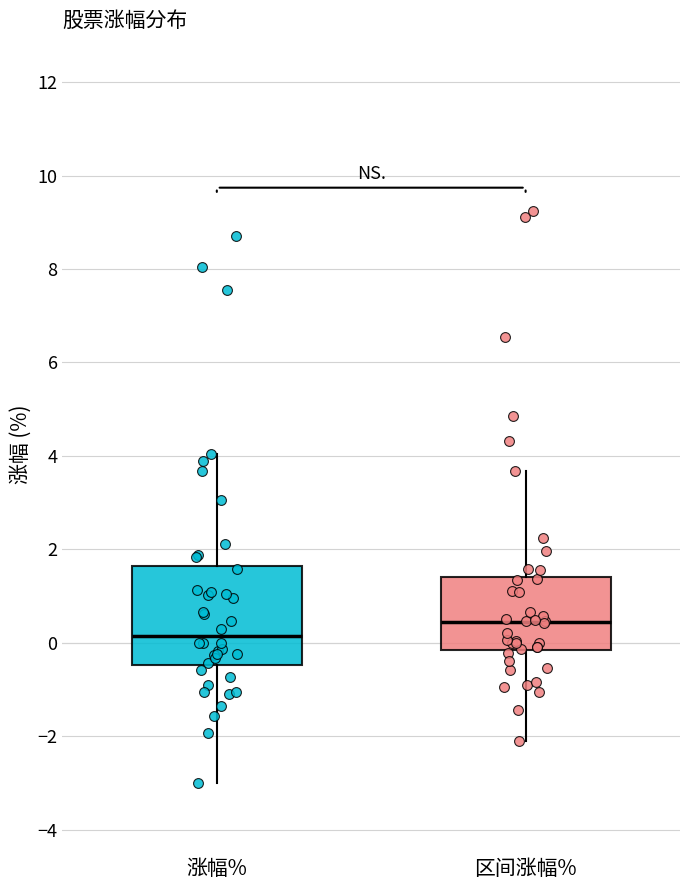

Reading left to right, transcribe this box plot: for each box, give where its median line is, the range the box spans, and where its two whiskers end, as read against the y-axis. The values are not printed on the chart, so give them approximately, as read against the axis.

涨幅%: median 0.2, box -0.4 to 1.6, whiskers -3.0 to 4.0
区间涨幅%: median 0.4, box -0.2 to 1.4, whiskers -2.2 to 3.6